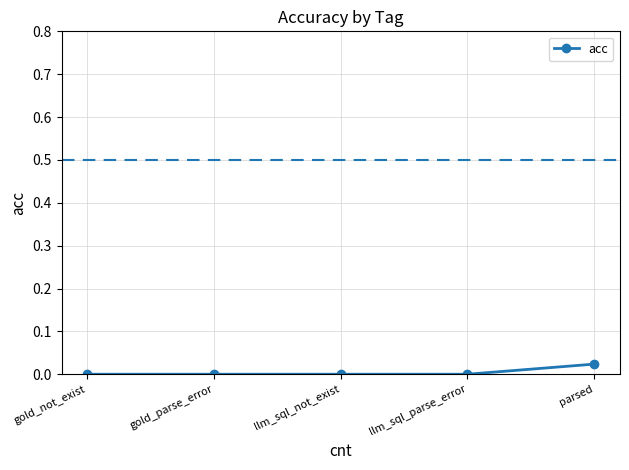

Between llm_sql_parse_error and parsed, which is larger?

parsed